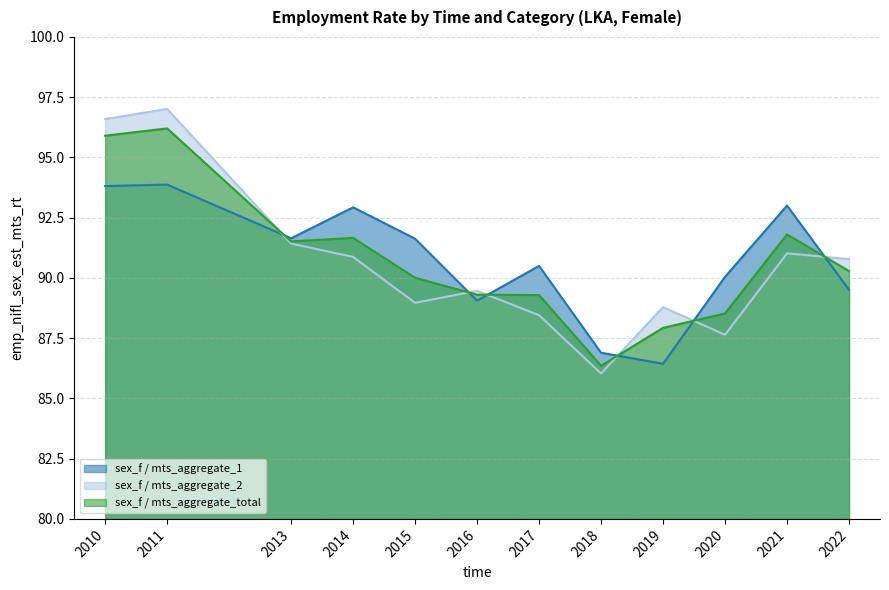

At which category does sex_f / mts_aggregate_total reach its first local valley?

2013